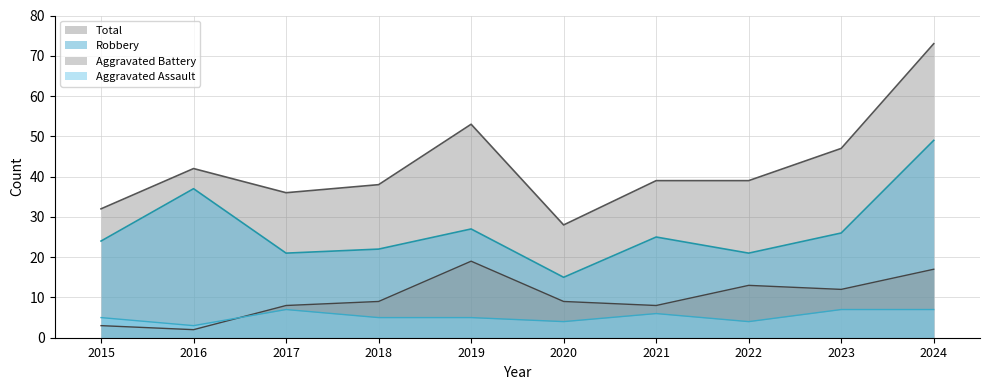

What is the spread (max minus min) of values at 2022?

35